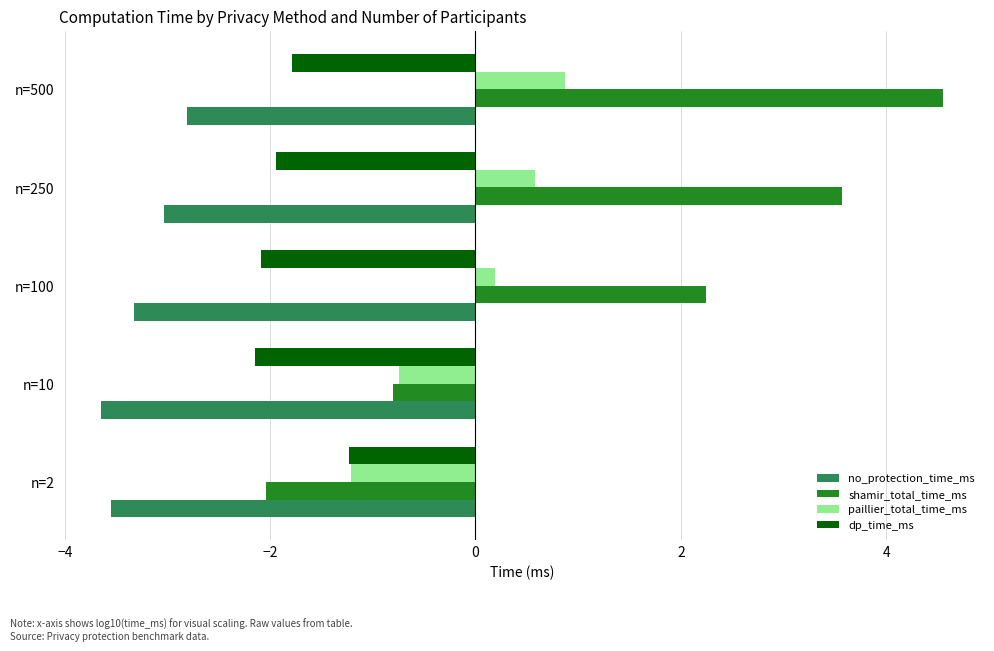

The no_protection_time_ms series shows -0.9 at n=2. True or false?

False